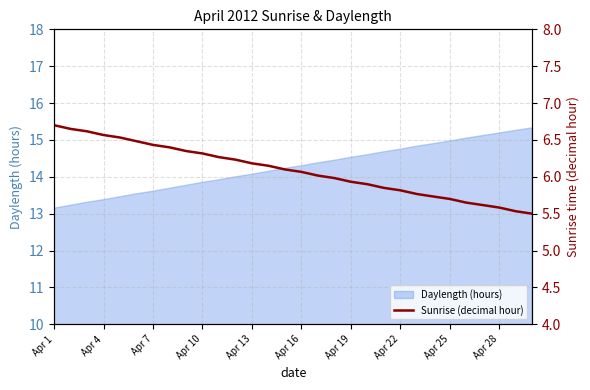

True or false: Daylength (hours) has a value of 14.3 at Apr 16.

True